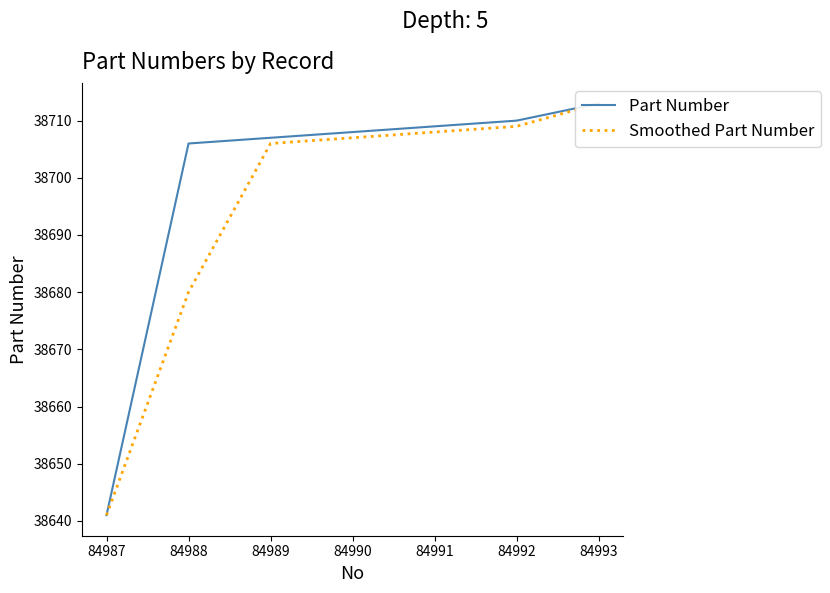

True or false: Part Number and Smoothed Part Number cross at least once.

False